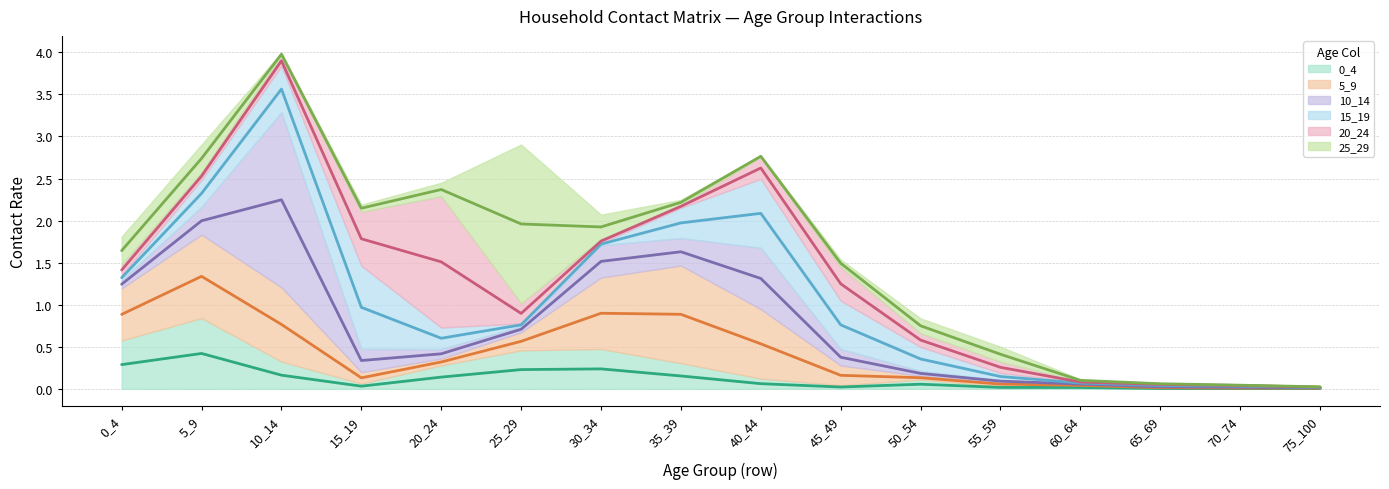

At which label is 15_19 closest to 0?

75_100